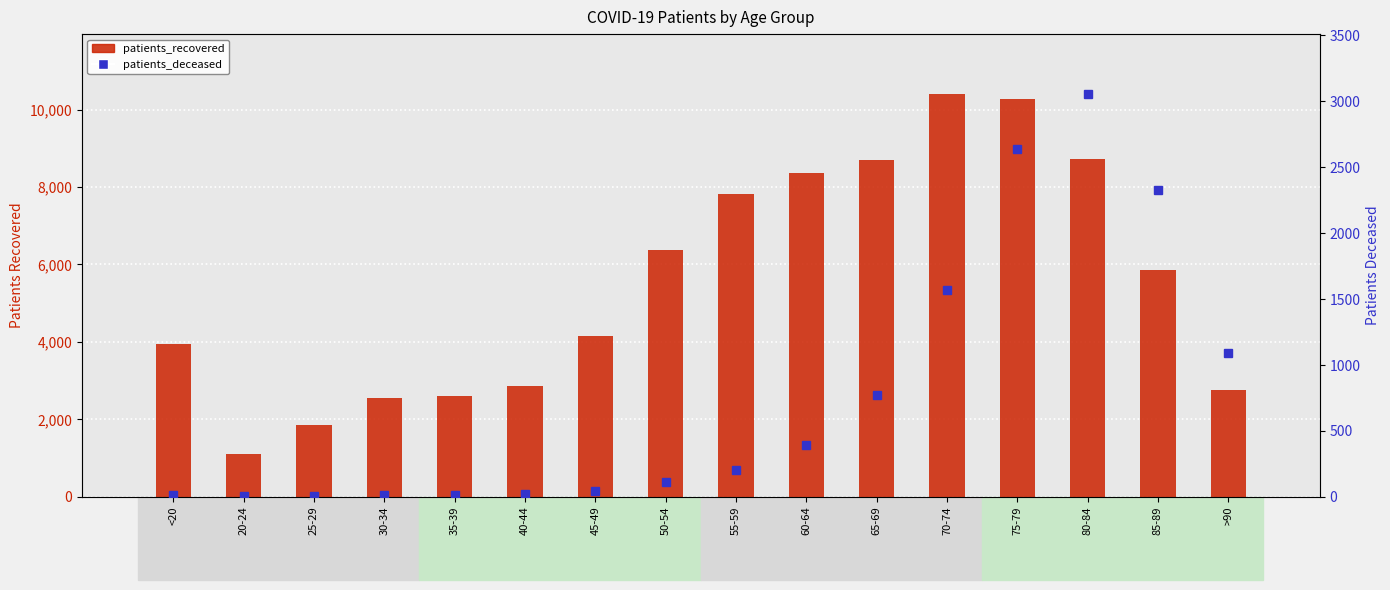

What is the smallest value displayed?

3